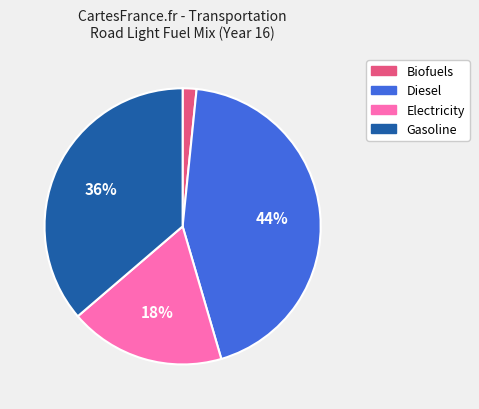

To the nearest percent, what is the difference between the largest and smallest slice percentages?

42%